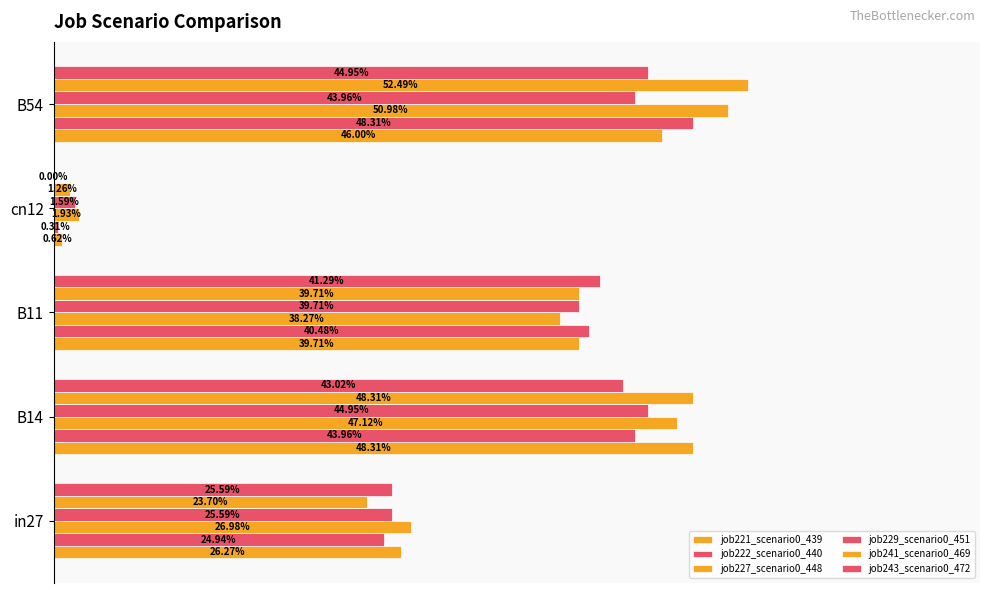

Reading left to right, list all the values displayed in this chart.

job221_scenario0_439: 0.3	0.5	0.4	0.0	0.5
job222_scenario0_440: 0.2	0.4	0.4	0.0	0.5
job227_scenario0_448: 0.3	0.5	0.4	0.0	0.5
job229_scenario0_451: 0.3	0.4	0.4	0.0	0.4
job241_scenario0_469: 0.2	0.5	0.4	0.0	0.5
job243_scenario0_472: 0.3	0.4	0.4	0.0	0.4